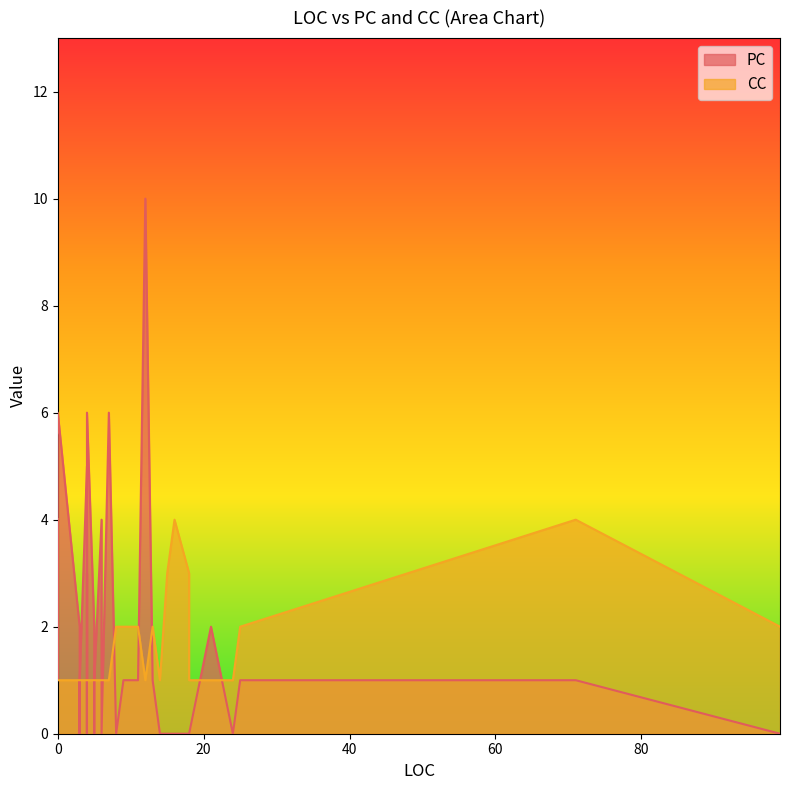

What is the difference between the maximum and minimum values in the CC series?

3